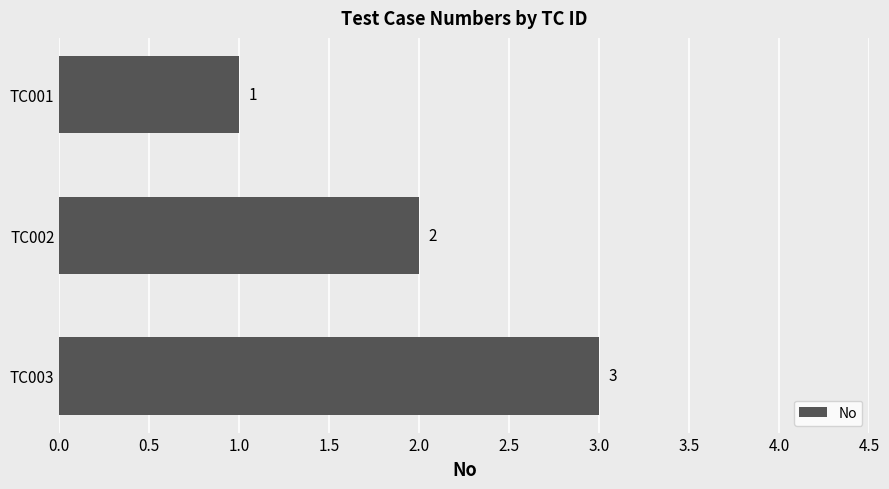

True or false: the data shows 0 at TC001.

False